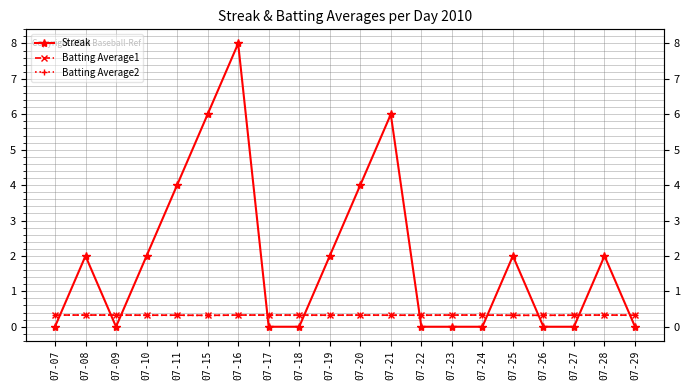

Does the chart have visible grid lines?

Yes